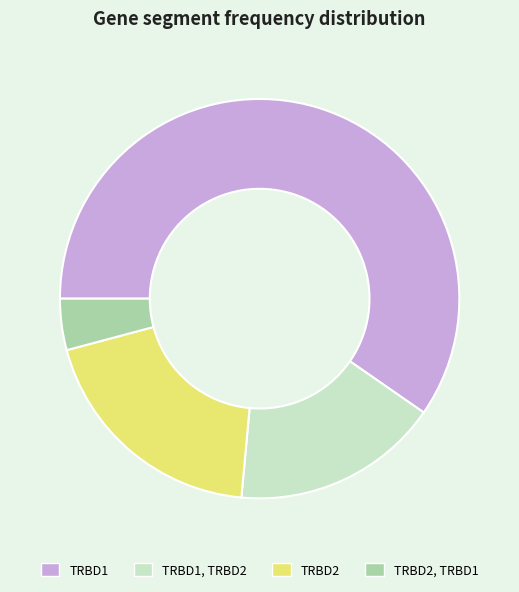

Is the sum of TRBD1 and TRBD2, TRBD1 greater than half?

Yes